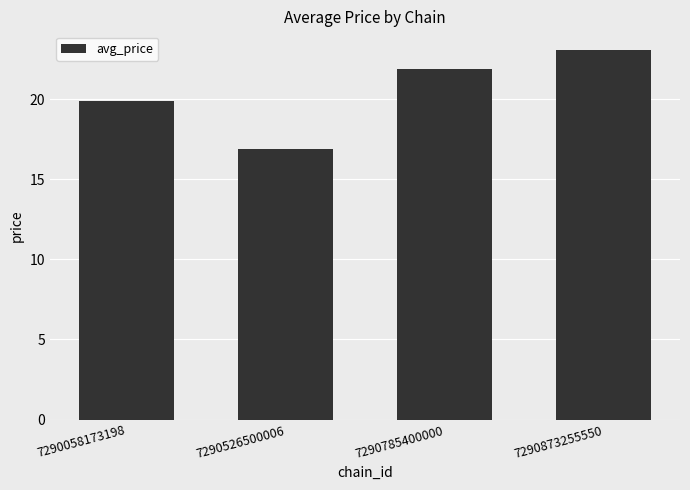

How many bars are there in total?

4